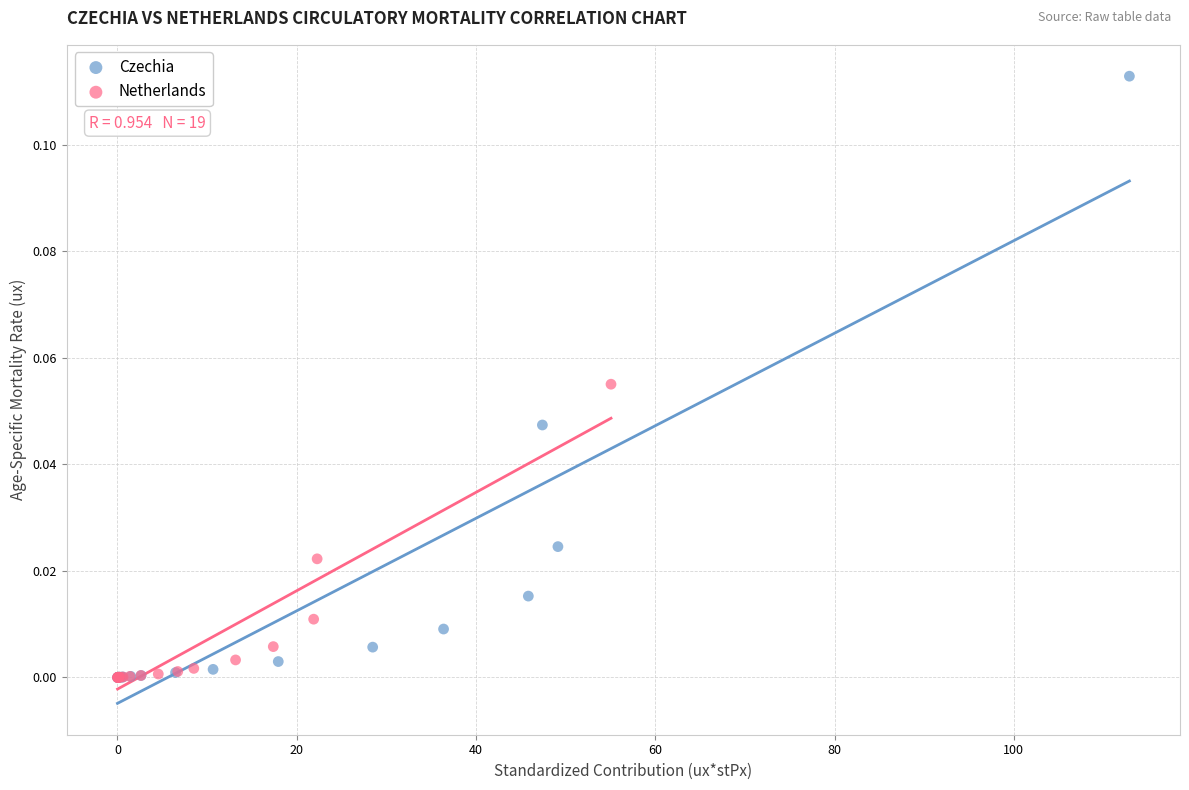

Which series has the largest Y range (max minus min)?

Czechia